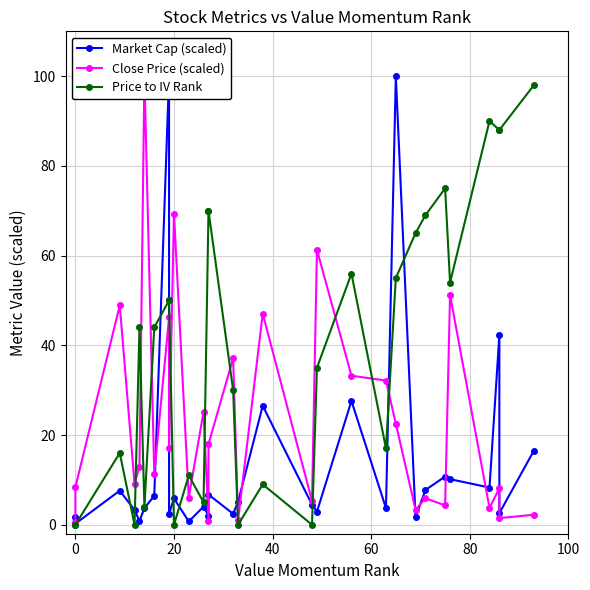

True or false: Close Price (scaled) and Price to IV Rank intersect in this chart.

True